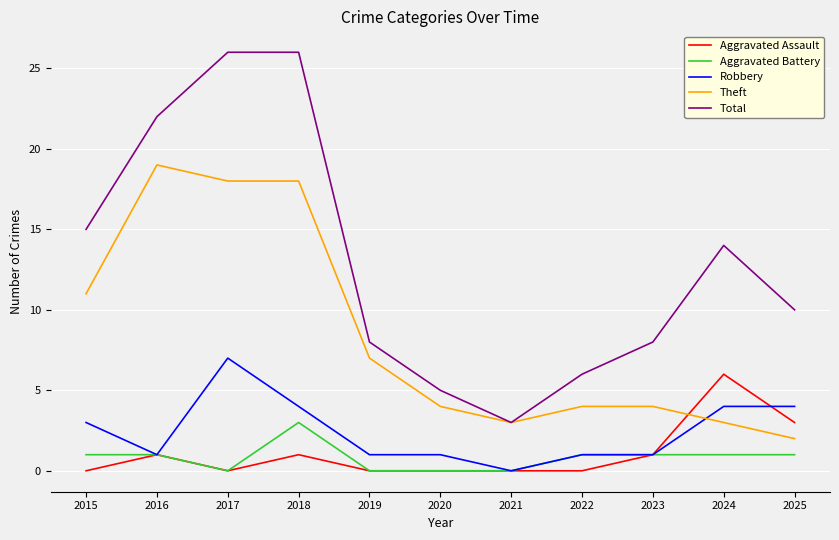

True or false: Theft and Aggravated Battery intersect in this chart.

False